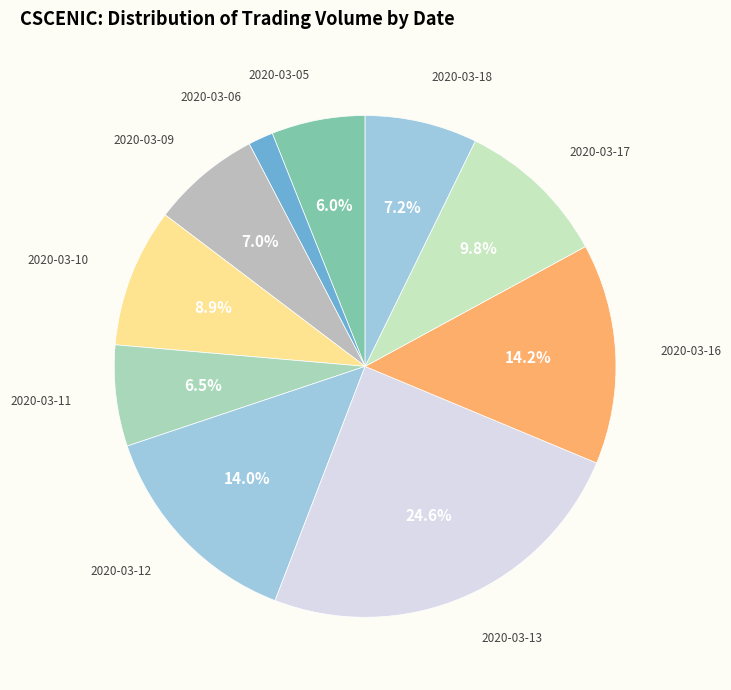

Does any single category account for the majority?

No